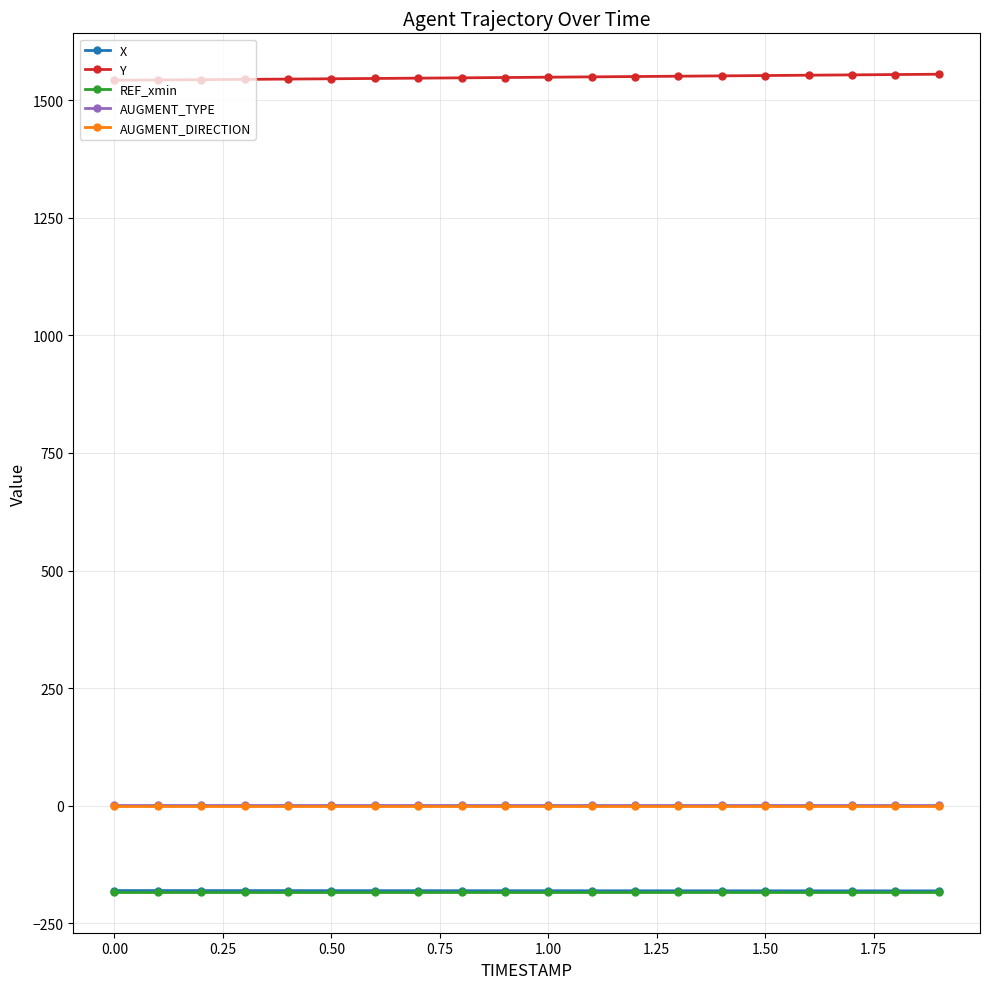

True or false: REF_xmin and AUGMENT_DIRECTION intersect in this chart.

False